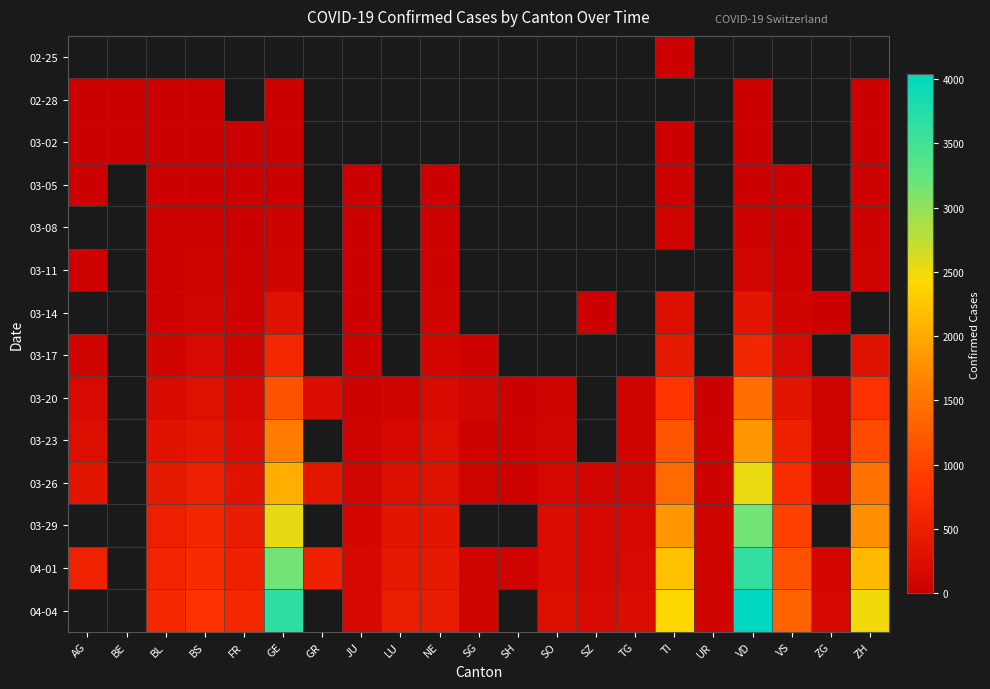

Count the 04-04 values in the range 146 to 469.

7